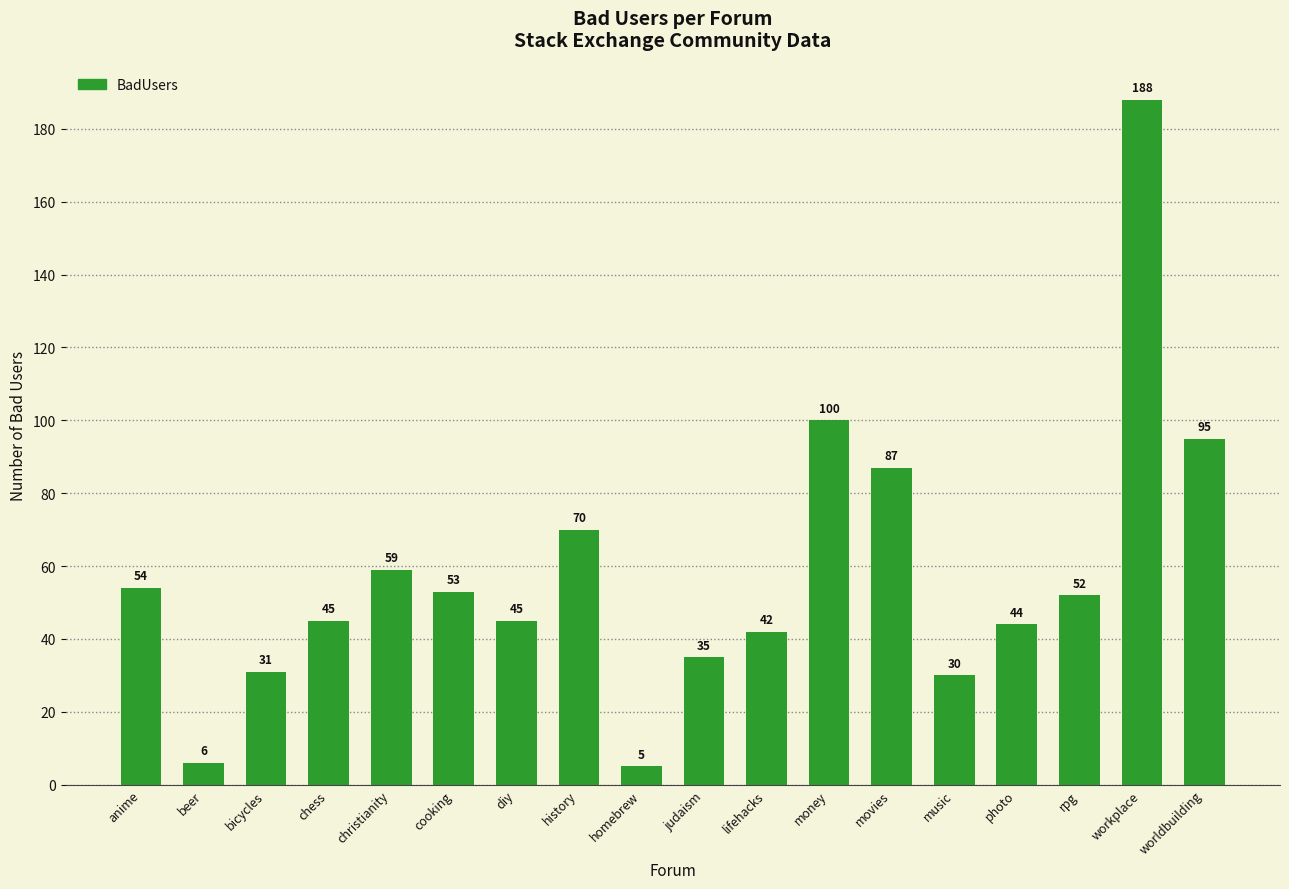

What is the value of the 12th bar from the left?

100